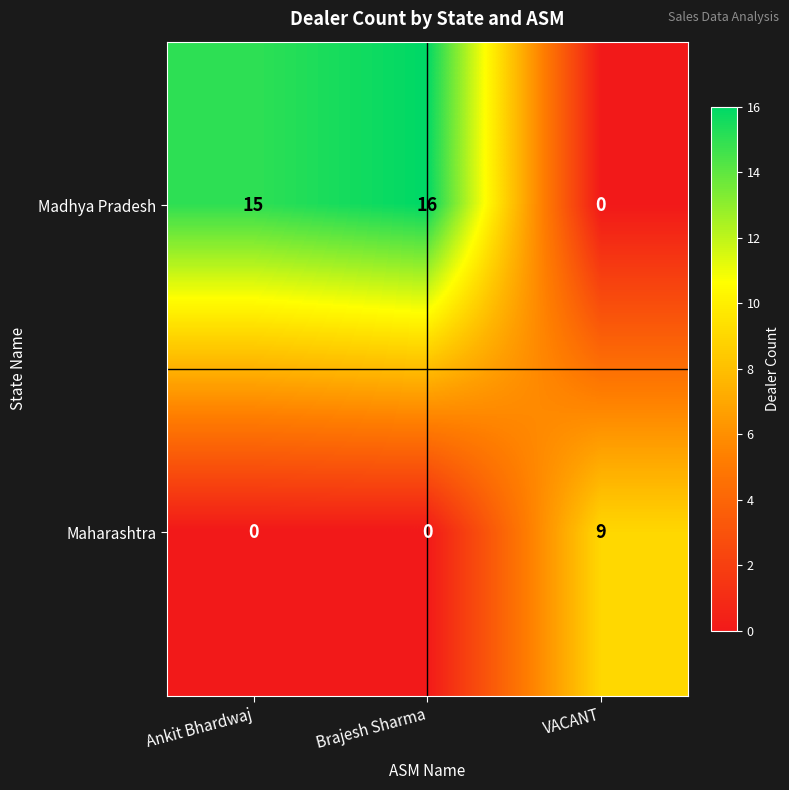

What is the difference between the maximum and minimum values in the Madhya Pradesh series?

16